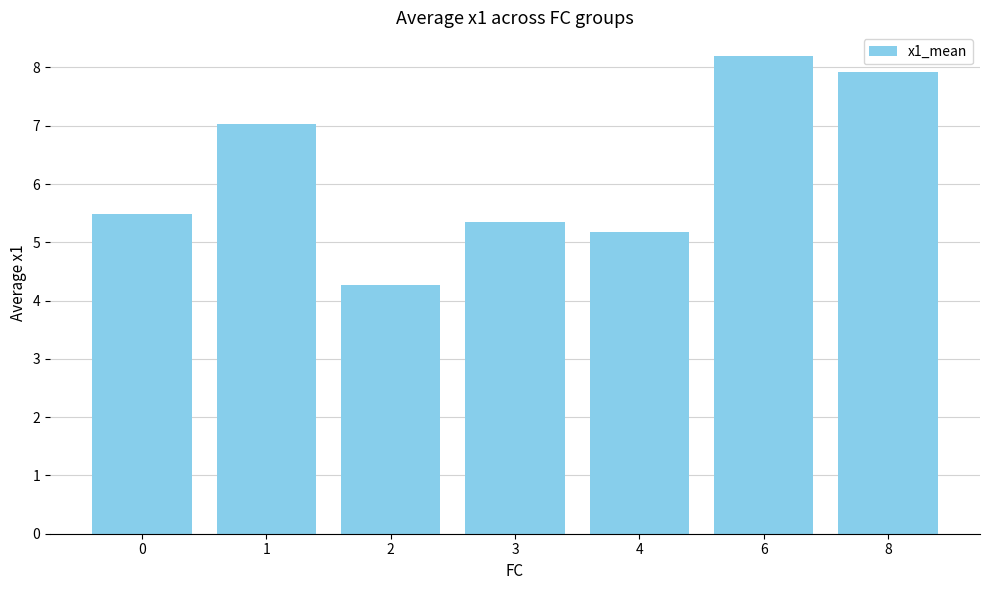

Are the bars horizontal?

No